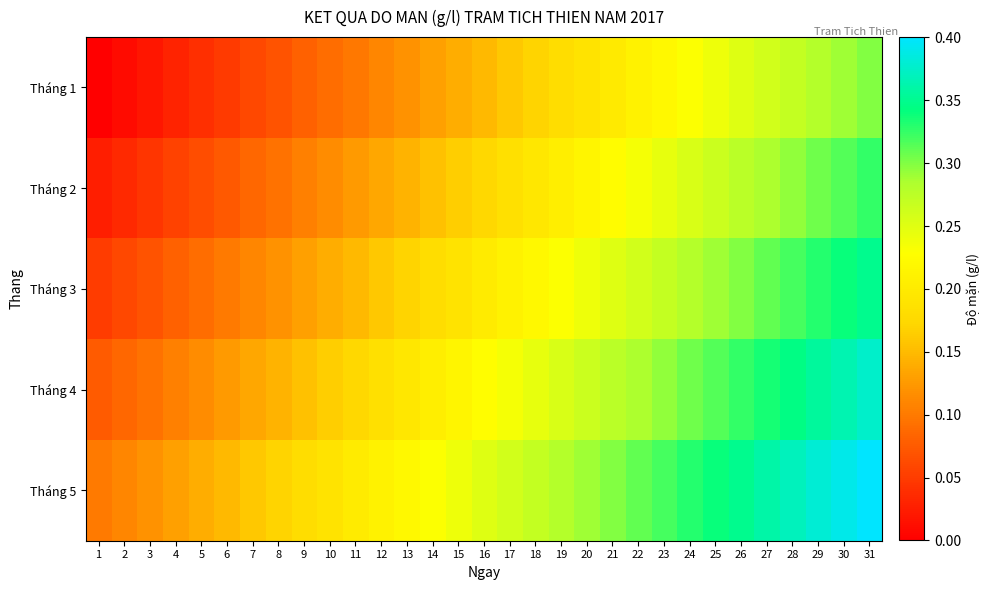

Reading right to left, extract all data points from this chart.

Tháng 1: 31=0.3	30=0.3	29=0.3	28=0.3	27=0.3	26=0.2	25=0.2	24=0.2	23=0.2	22=0.2	21=0.2	20=0.2	19=0.2	18=0.2	17=0.2	16=0.1	15=0.1	14=0.1	13=0.1	12=0.1	11=0.1	10=0.1	9=0.1	8=0.1	7=0.1	6=0.0	5=0.0	4=0.0	3=0.0	2=0.0	1=0.0
Tháng 2: 31=0.3	30=0.3	29=0.3	28=0.3	27=0.3	26=0.3	25=0.3	24=0.3	23=0.2	22=0.2	21=0.2	20=0.2	19=0.2	18=0.2	17=0.2	16=0.2	15=0.2	14=0.2	13=0.1	12=0.1	11=0.1	10=0.1	9=0.1	8=0.1	7=0.1	6=0.1	5=0.1	4=0.1	3=0.0	2=0.0	1=0.0
Tháng 3: 31=0.3	30=0.3	29=0.3	28=0.3	27=0.3	26=0.3	25=0.3	24=0.3	23=0.3	22=0.3	21=0.2	20=0.2	19=0.2	18=0.2	17=0.2	16=0.2	15=0.2	14=0.2	13=0.2	12=0.2	11=0.1	10=0.1	9=0.1	8=0.1	7=0.1	6=0.1	5=0.1	4=0.1	3=0.1	2=0.1	1=0.1
Tháng 4: 31=0.4	30=0.4	29=0.4	28=0.3	27=0.3	26=0.3	25=0.3	24=0.3	23=0.3	22=0.3	21=0.3	20=0.3	19=0.3	18=0.2	17=0.2	16=0.2	15=0.2	14=0.2	13=0.2	12=0.2	11=0.2	10=0.2	9=0.2	8=0.1	7=0.1	6=0.1	5=0.1	4=0.1	3=0.1	2=0.1	1=0.1
Tháng 5: 31=0.4	30=0.4	29=0.4	28=0.4	27=0.4	26=0.3	25=0.3	24=0.3	23=0.3	22=0.3	21=0.3	20=0.3	19=0.3	18=0.3	17=0.3	16=0.2	15=0.2	14=0.2	13=0.2	12=0.2	11=0.2	10=0.2	9=0.2	8=0.2	7=0.2	6=0.1	5=0.1	4=0.1	3=0.1	2=0.1	1=0.1